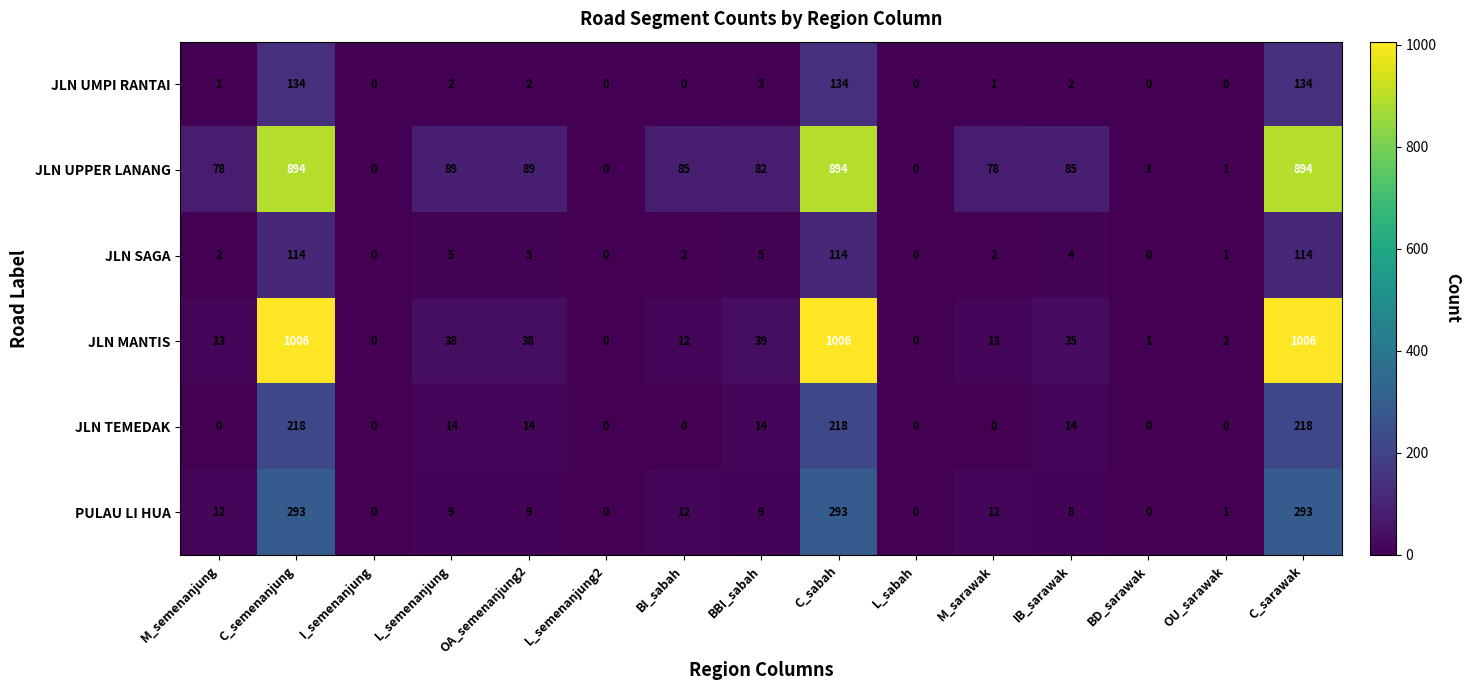

Which series changed the most between OA_semenanjung2 and BI_sabah?

JLN MANTIS